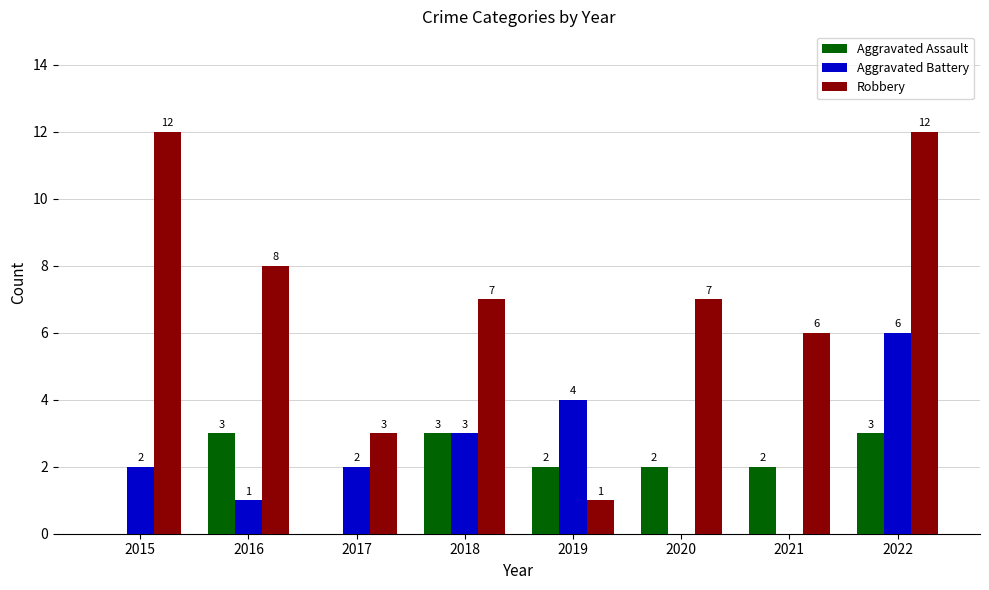

Reading left to right, extract all data points from this chart.

Aggravated Assault: 2015=0	2016=3	2017=0	2018=3	2019=2	2020=2	2021=2	2022=3
Aggravated Battery: 2015=2	2016=1	2017=2	2018=3	2019=4	2020=0	2021=0	2022=6
Robbery: 2015=12	2016=8	2017=3	2018=7	2019=1	2020=7	2021=6	2022=12